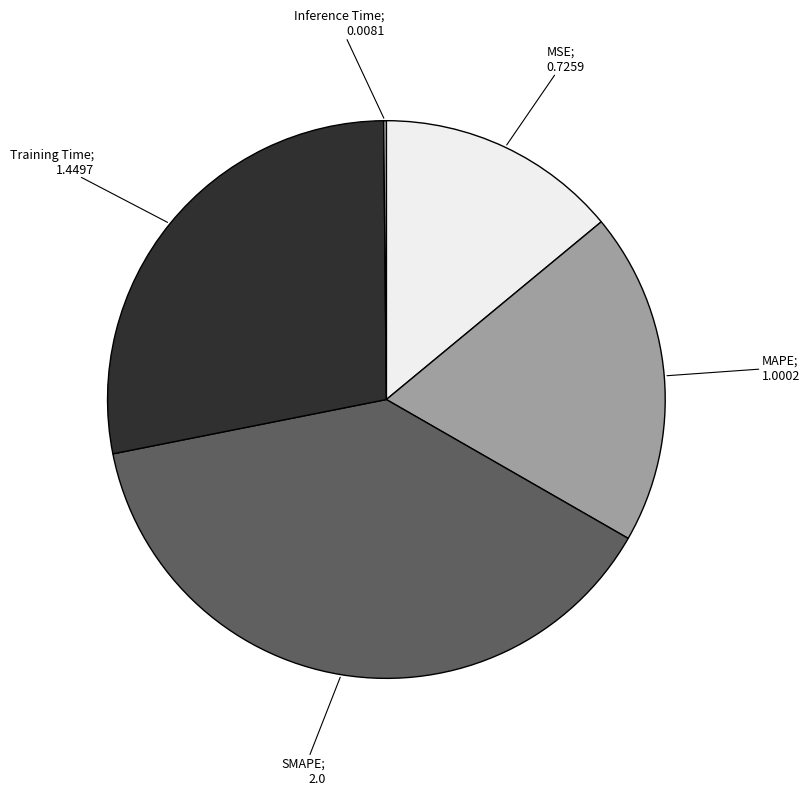

Does any single category account for the majority?

No